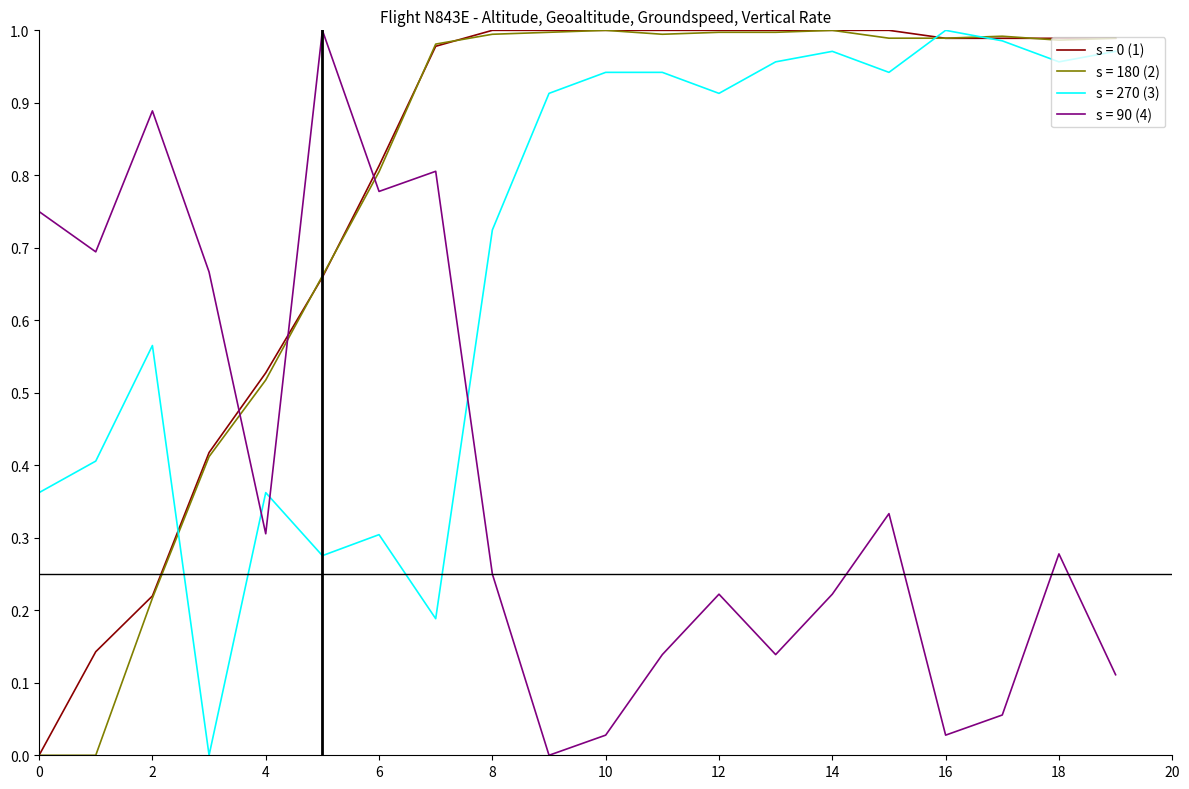

Does the chart display data point markers on the line(s)?

No